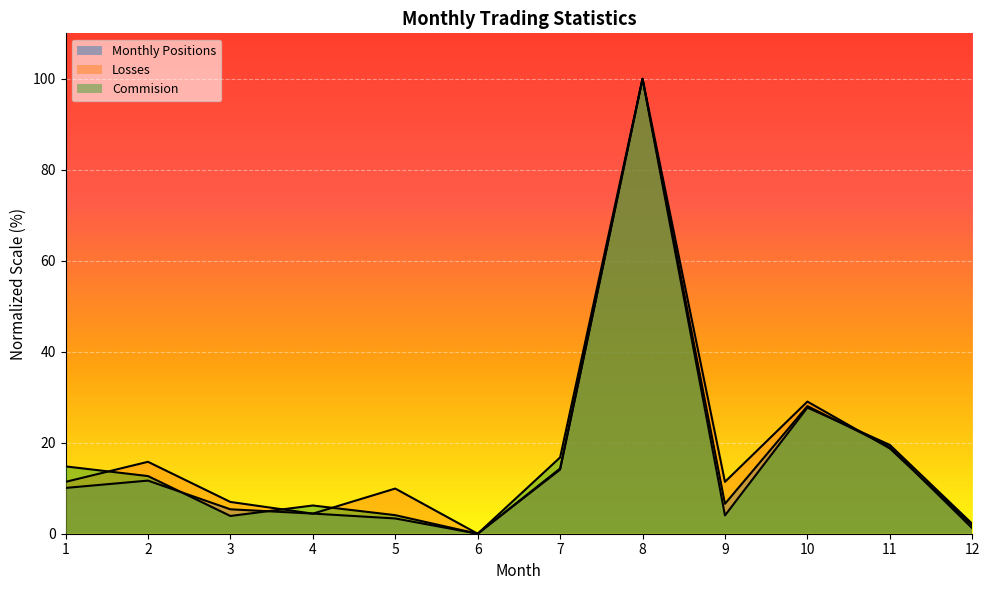

What is the value of the Monthly Positions point at the 1st from the left?

10.1